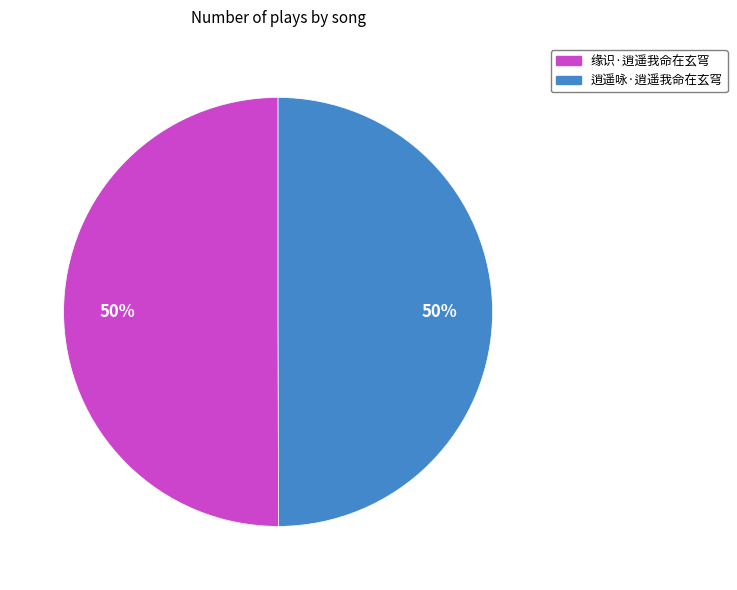

To the nearest percent, what percentage of the pie is 逍遥咏·逍遥我命在玄穹?

50%